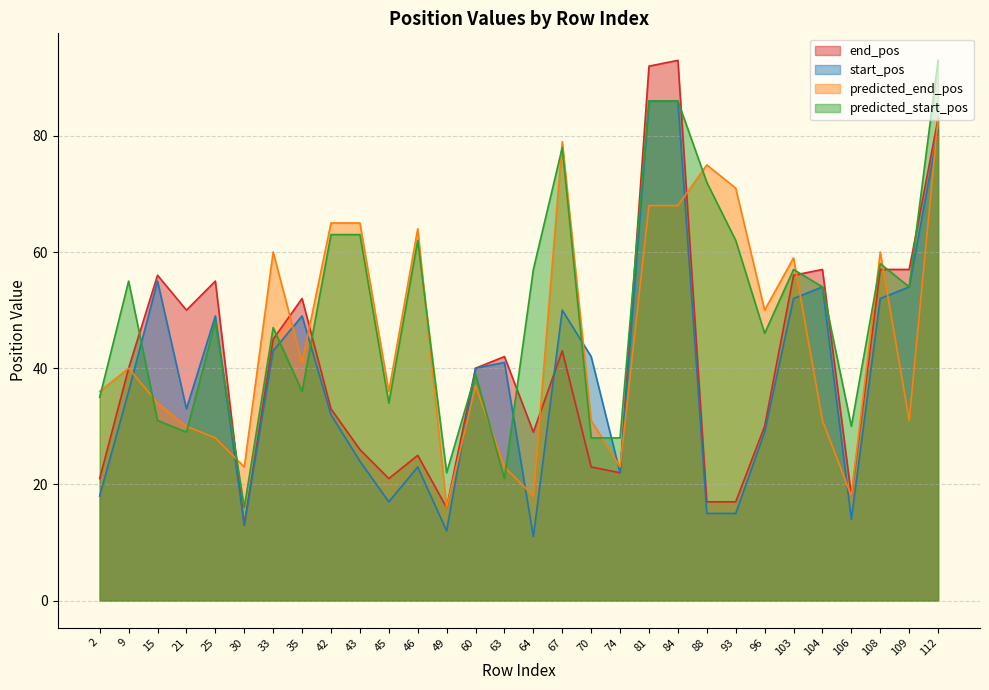

At which label is predicted_start_pos closest to 54?

104